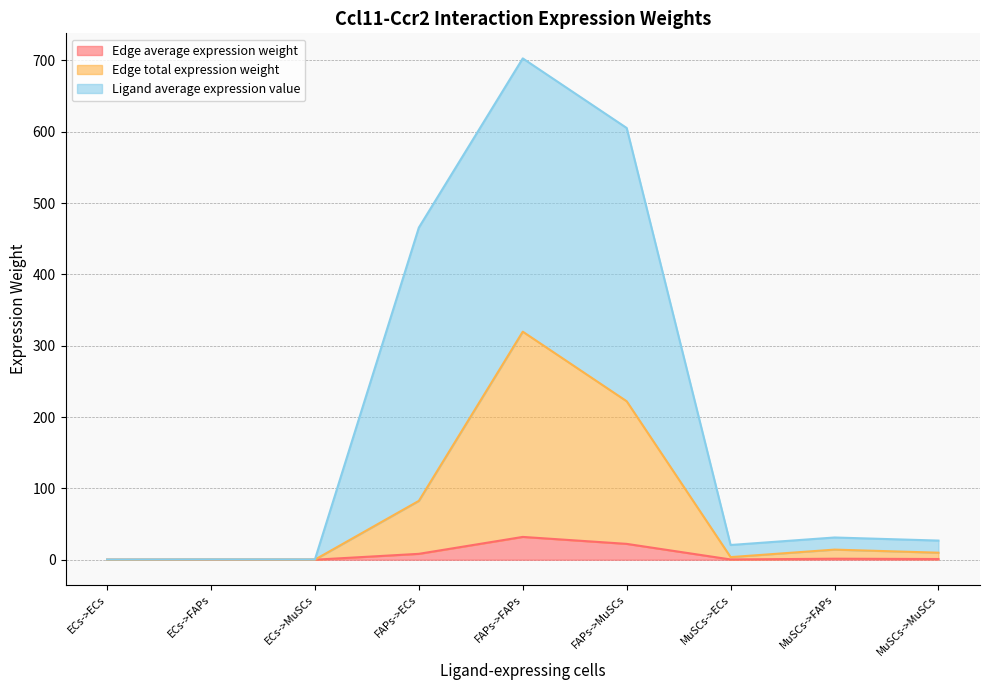

The value of Edge average expression weight at ECs->ECs is 0.0. True or false?

True